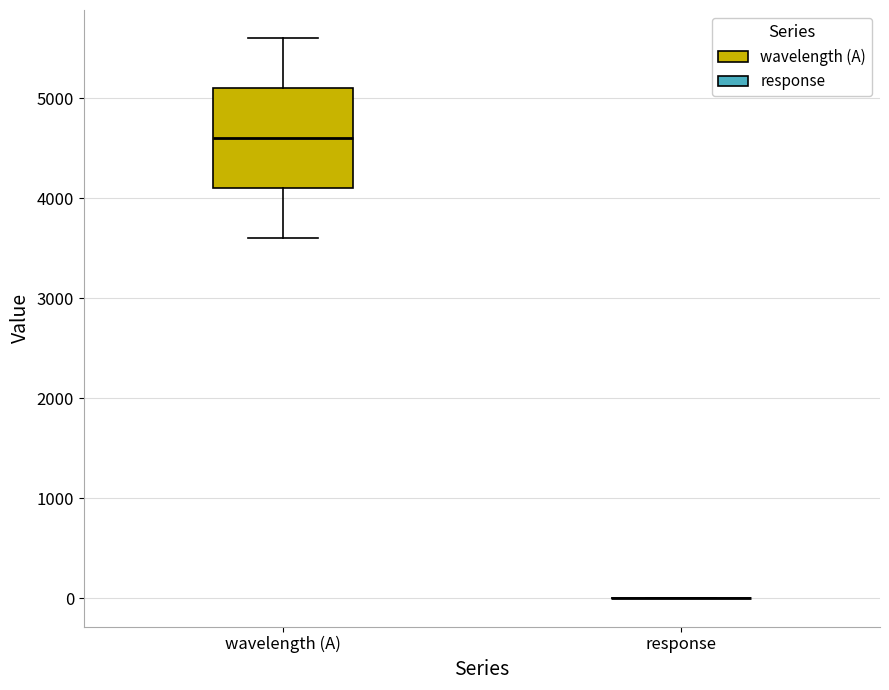

Comparing the boxes themselves (not the whiskers), which one is the tallest?

wavelength (A)